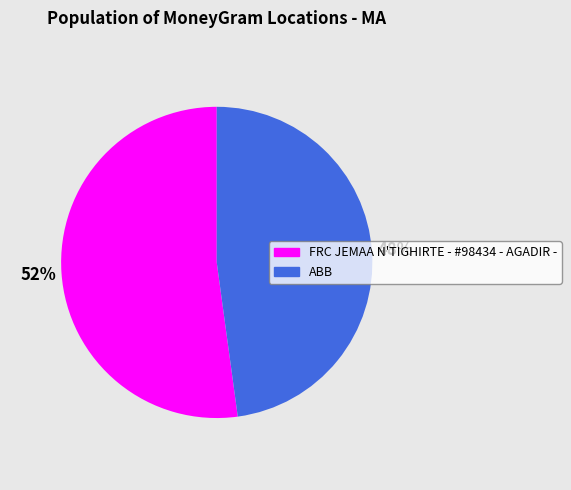

What percentage is the FRC JEMAA N'TIGHIRTE - #98434 - AGADIR - slice, to the nearest percent?

52%